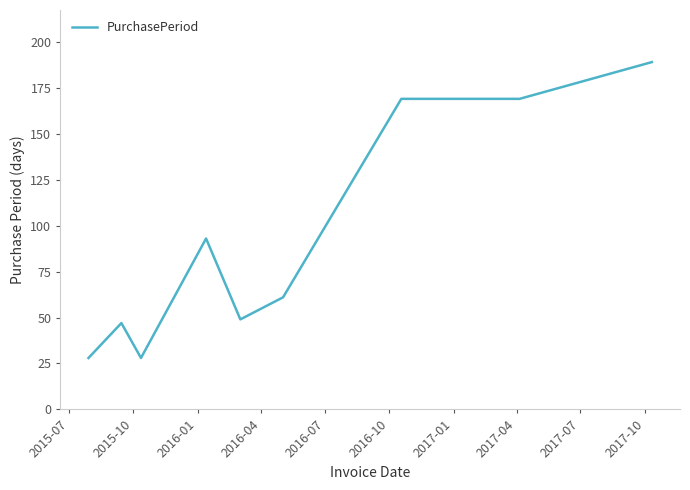

What is the difference between the maximum and minimum values?

161